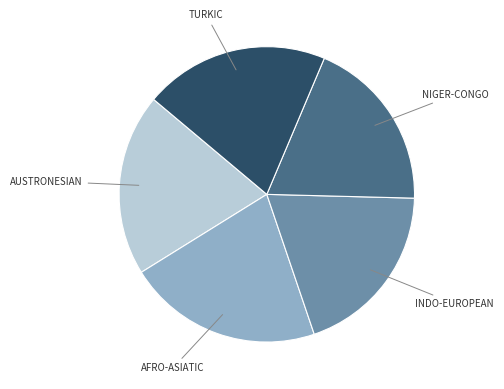

Is there any slice that represents more than half of the pie?

No